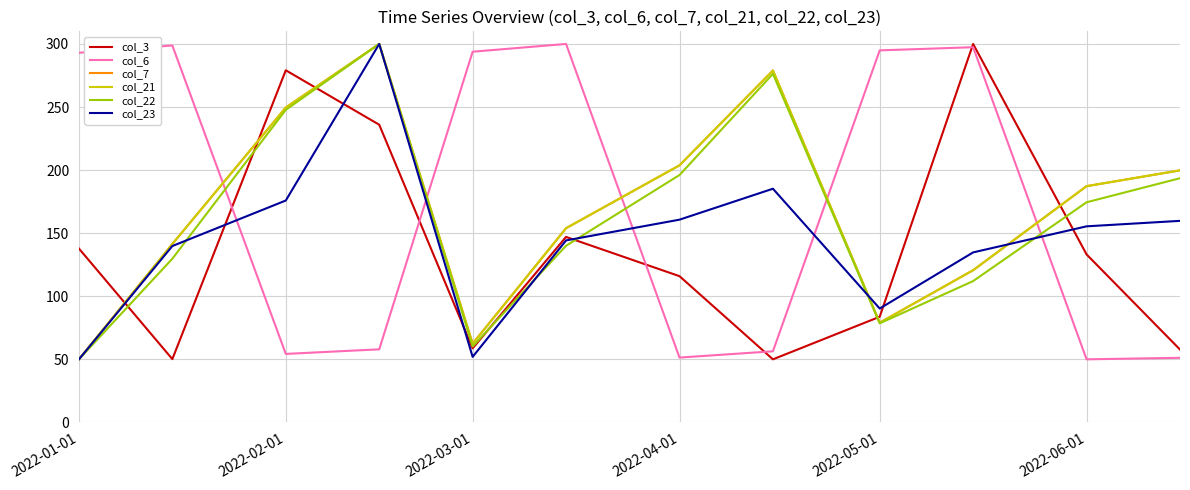

How many times do col_6 and col_22 cross each other?

5